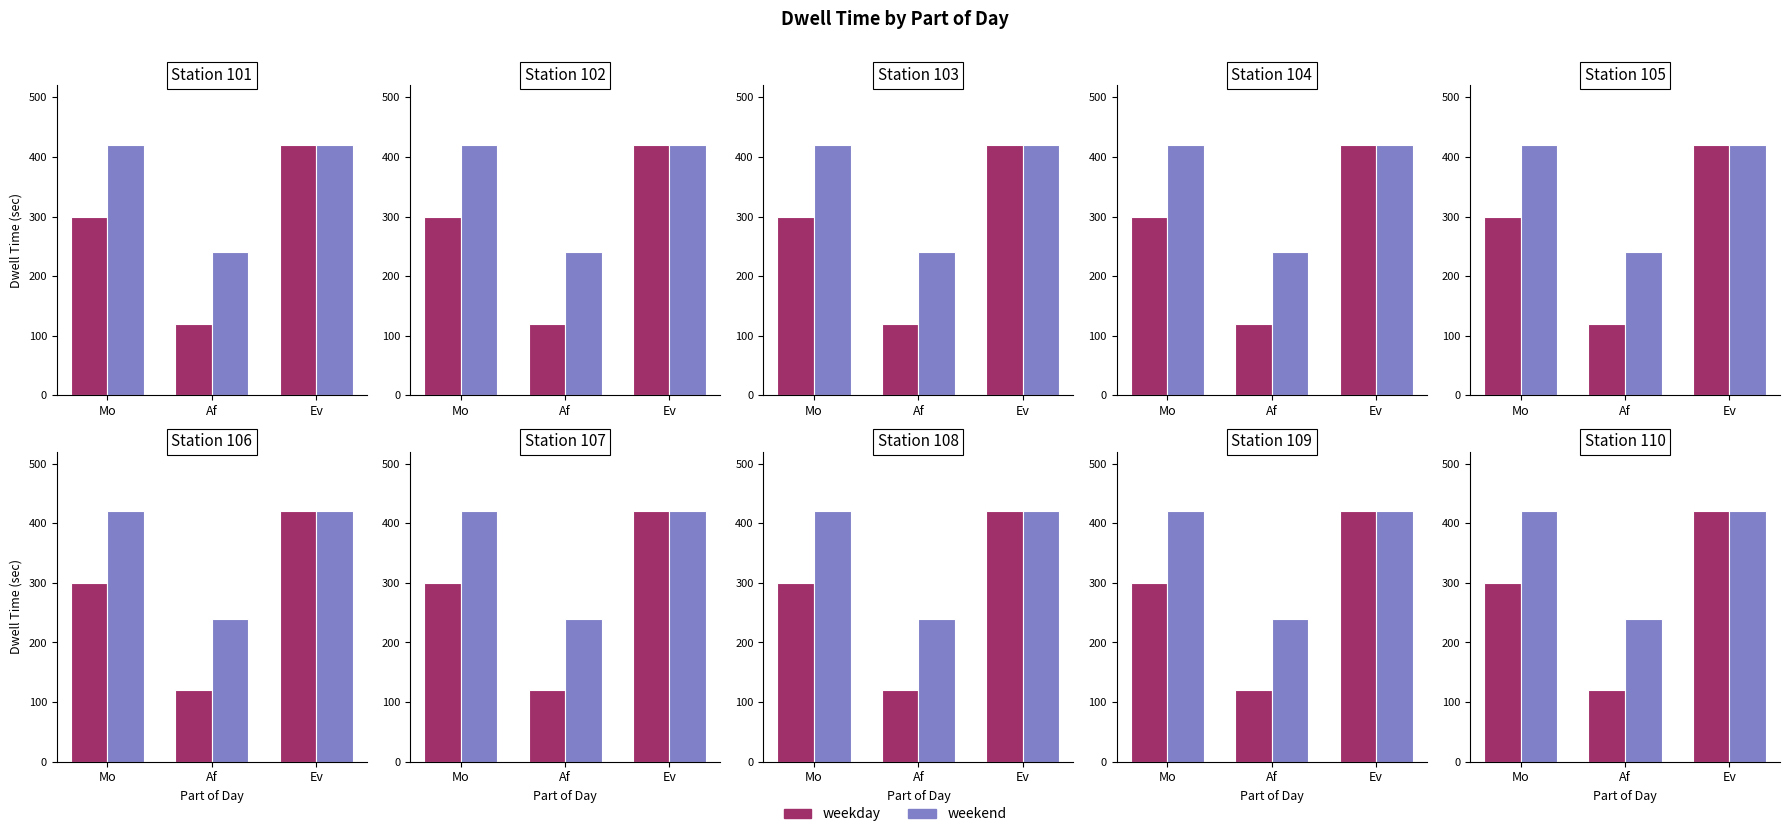

Reading left to right, transcribe all the data shown in this chart.

weekday: 300	120	420
weekend: 420	240	420